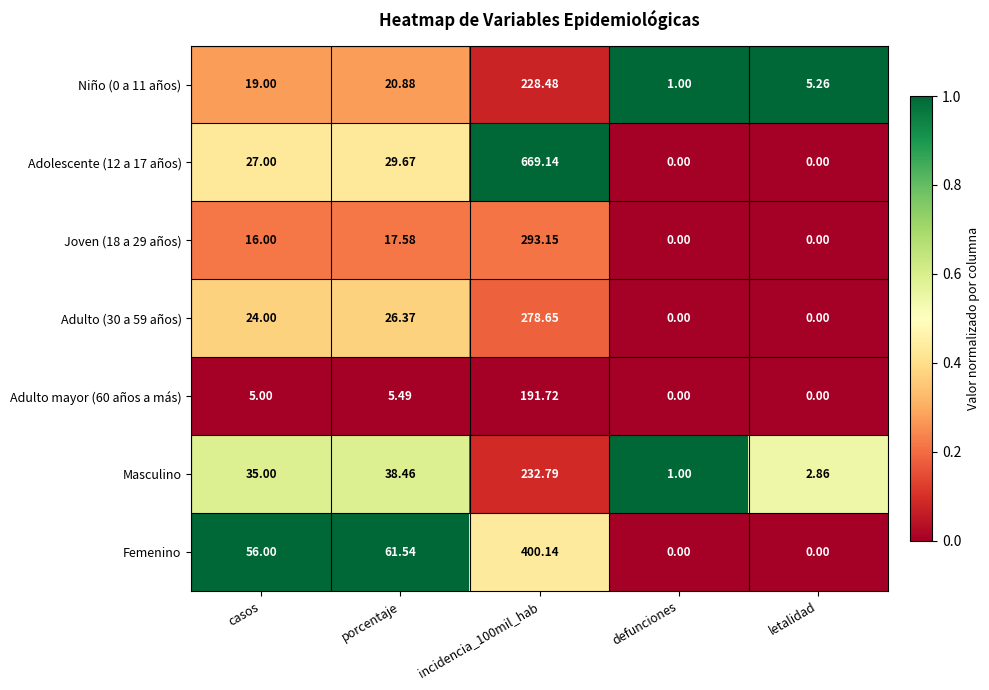

Is the value of Niño (0 a 11 años) at defunciones greater than the value of Masculino at incidencia_100mil_hab?

No